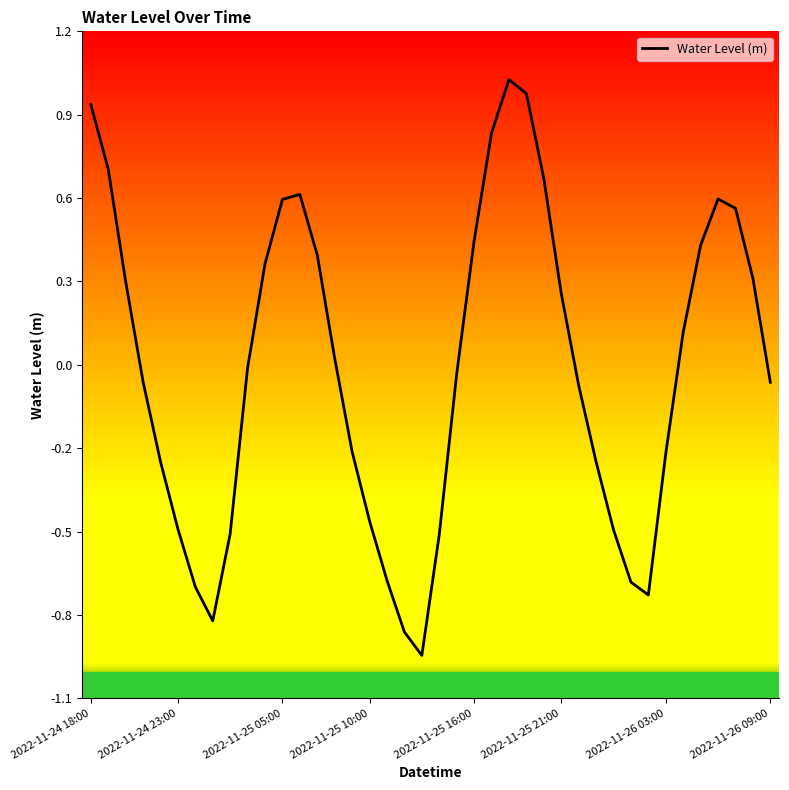

Does the chart have visible grid lines?

No